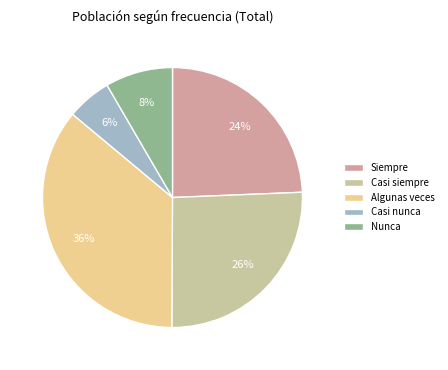

Between Casi nunca and Casi siempre, which is larger?

Casi siempre